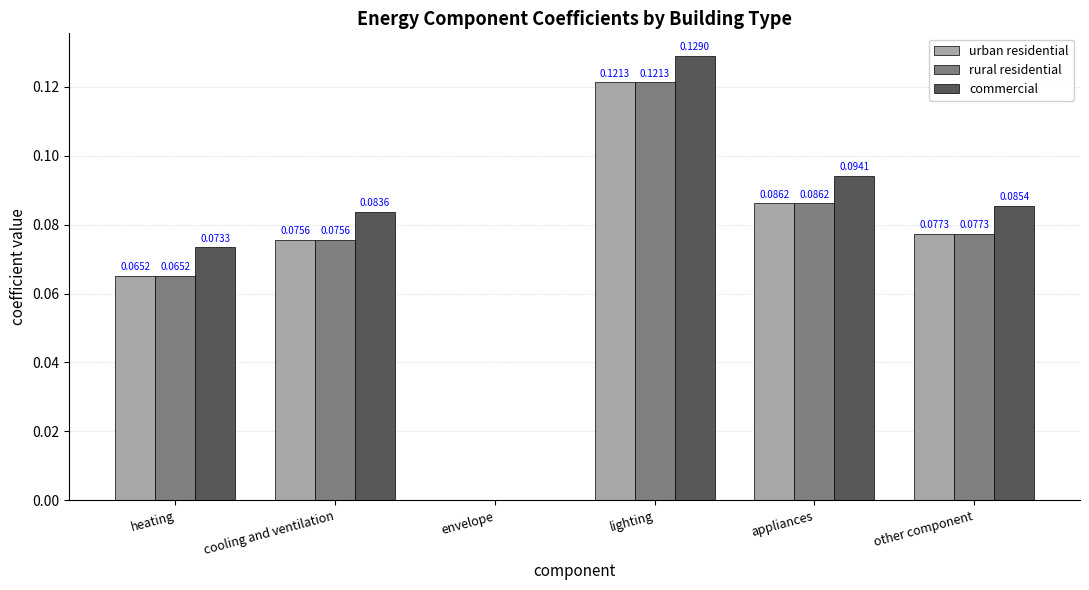

Which series has the largest total across all categories?

commercial